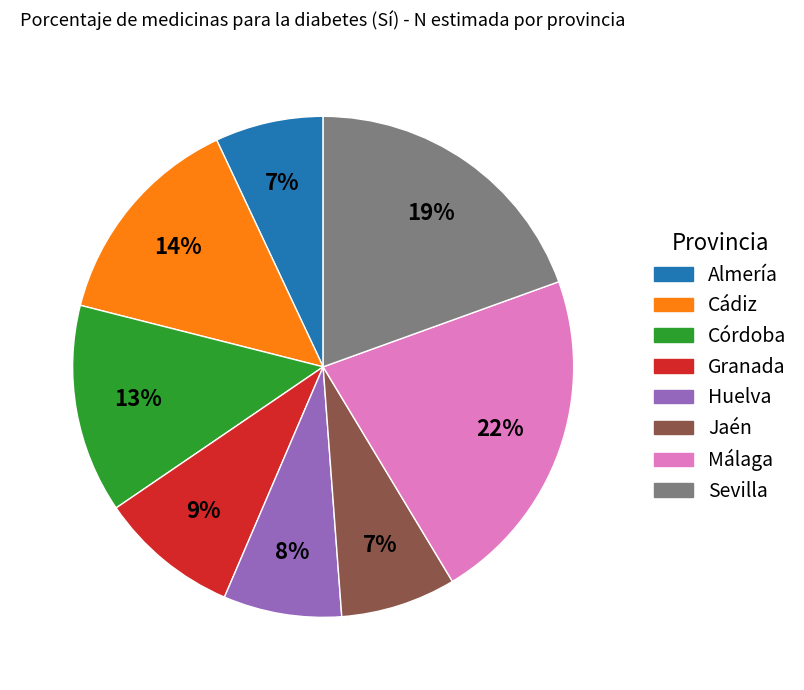

Is it true that Córdoba is 13% of the pie?

True